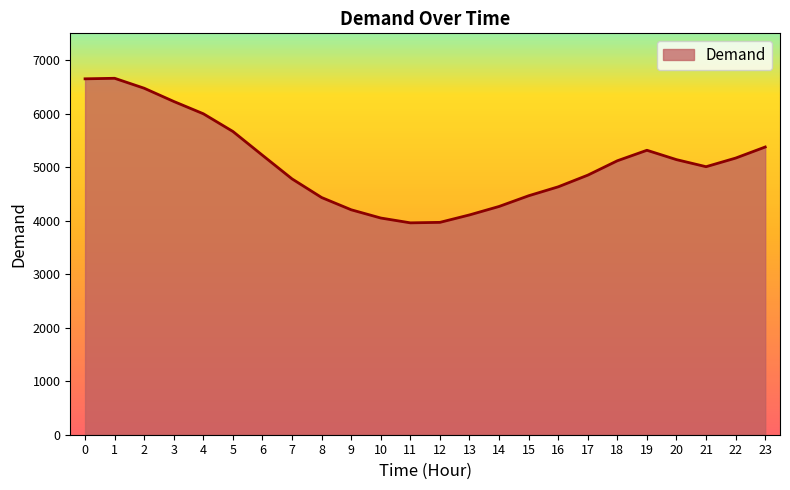

Approximately how many times larger is the value at 13 compared to 23?

0.8